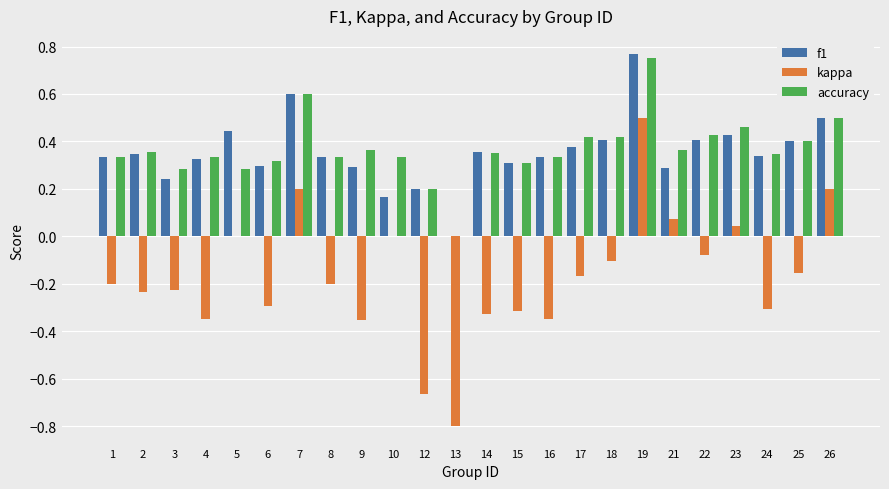

What is the sum of all accuracy values?

8.8